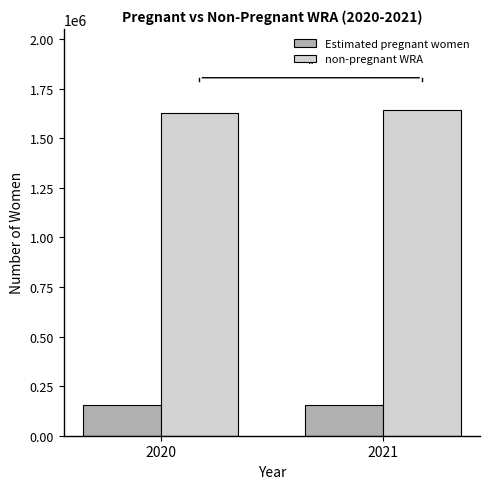

What is the difference between the maximum and minimum values in the Estimated pregnant women series?

766.6